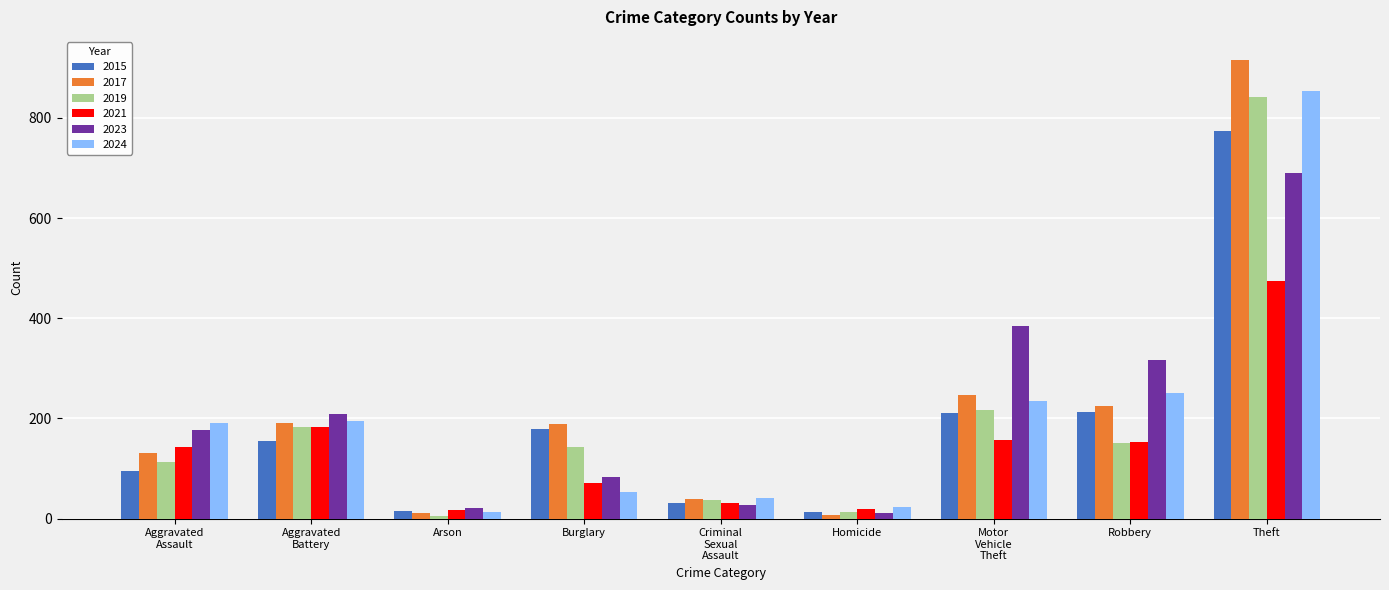

The value of 2021 at Robbery is 153. True or false?

True